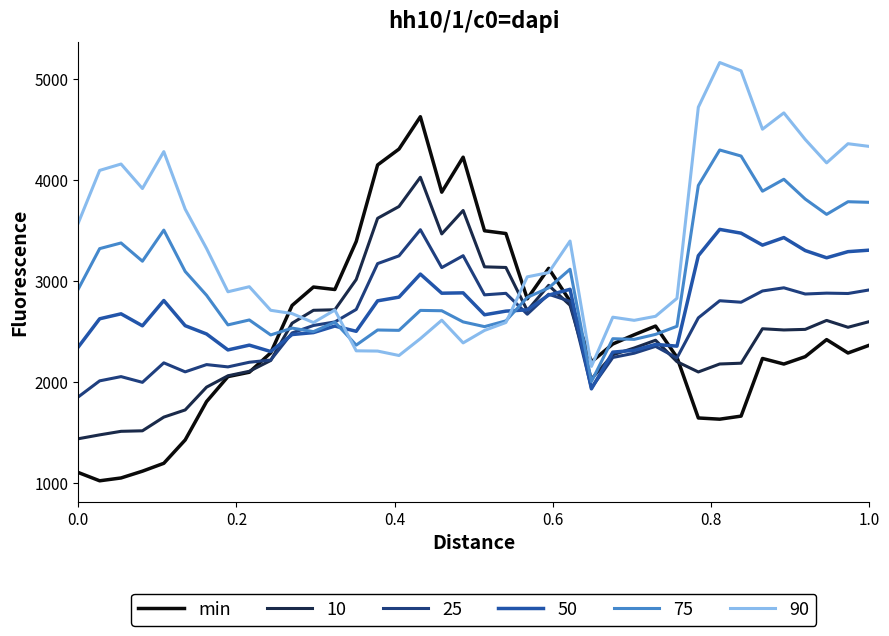

What is the minimum value shown in the chart?

1020.5